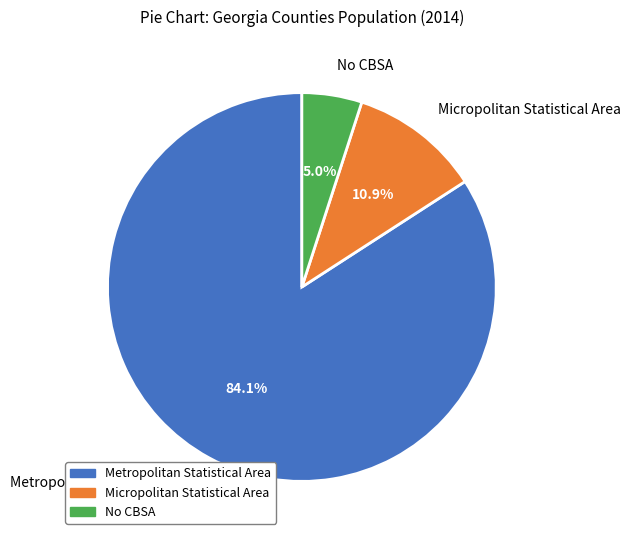

Rank the categories by value from highest to lowest.

Metropolitan Statistical Area, Micropolitan Statistical Area, No CBSA